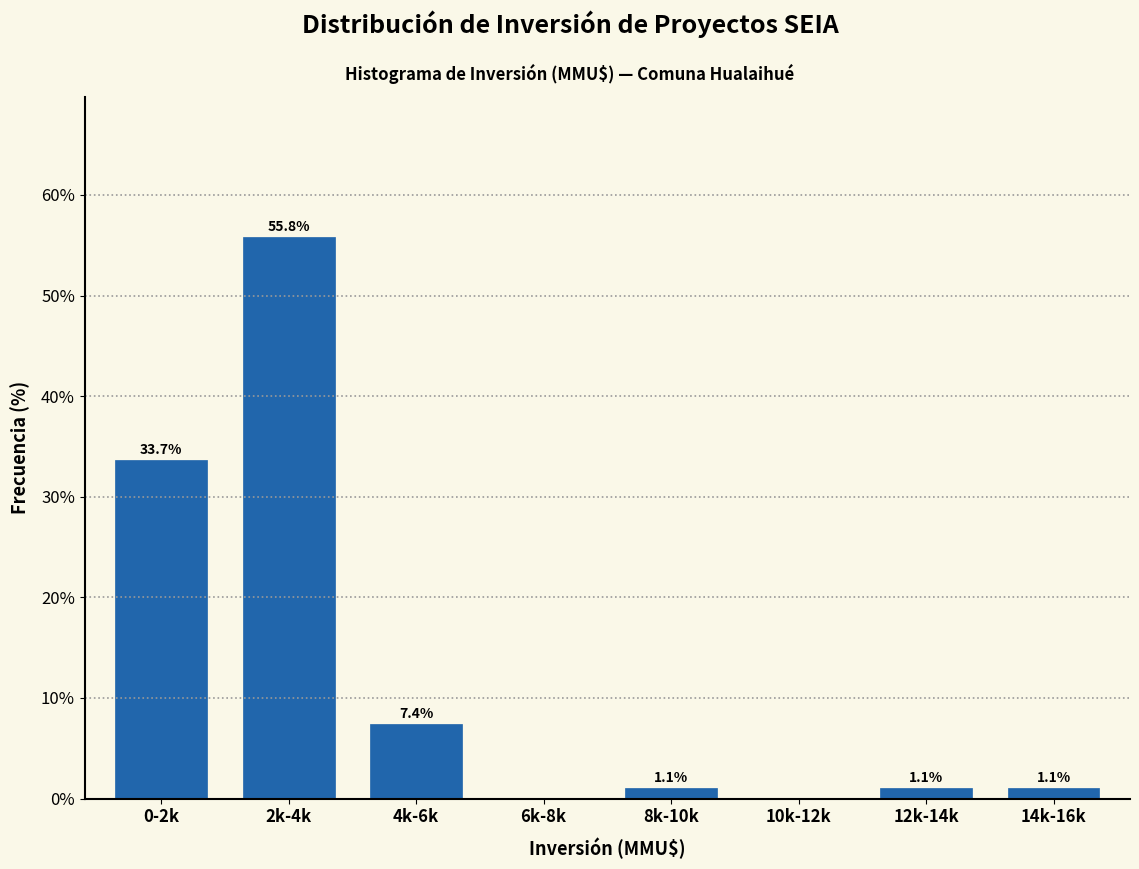

Reading left to right, extract all data points from this chart.

0-2k=33.7	2k-4k=55.8	4k-6k=7.4	6k-8k=0.0	8k-10k=1.1	10k-12k=0.0	12k-14k=1.1	14k-16k=1.1